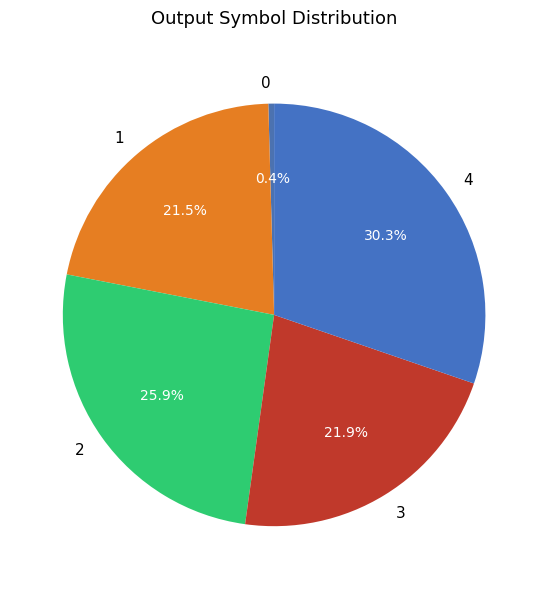

Does 3 represent more than half of the total?

No